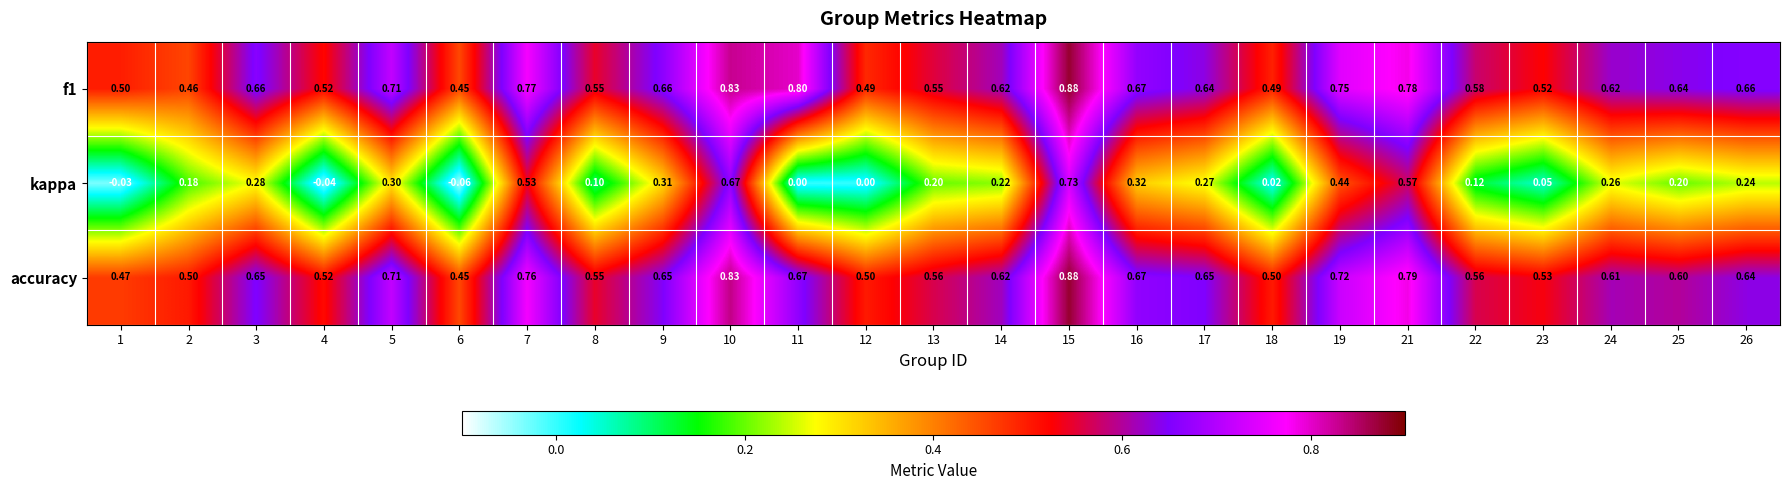

Which series changed the most between 17 and 26?

kappa